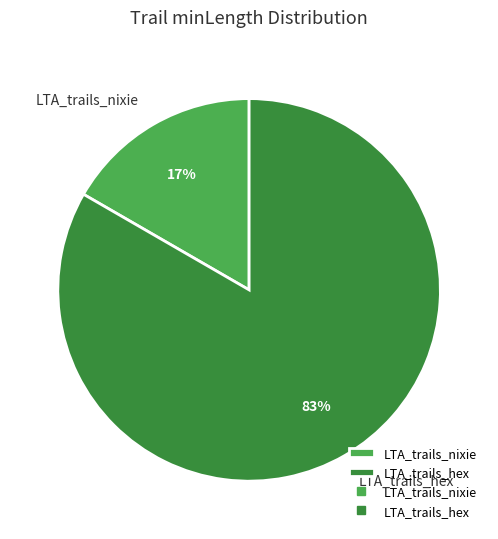

To the nearest percent, what percentage of the pie is LTA_trails_nixie?

17%